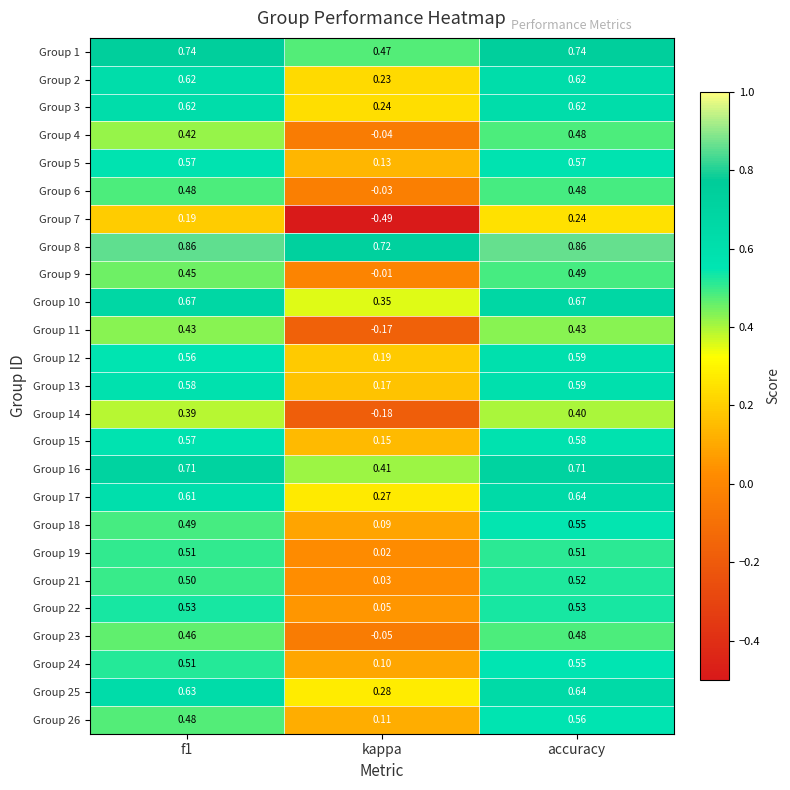

Where is Group 8 nearest to the value 0?

kappa